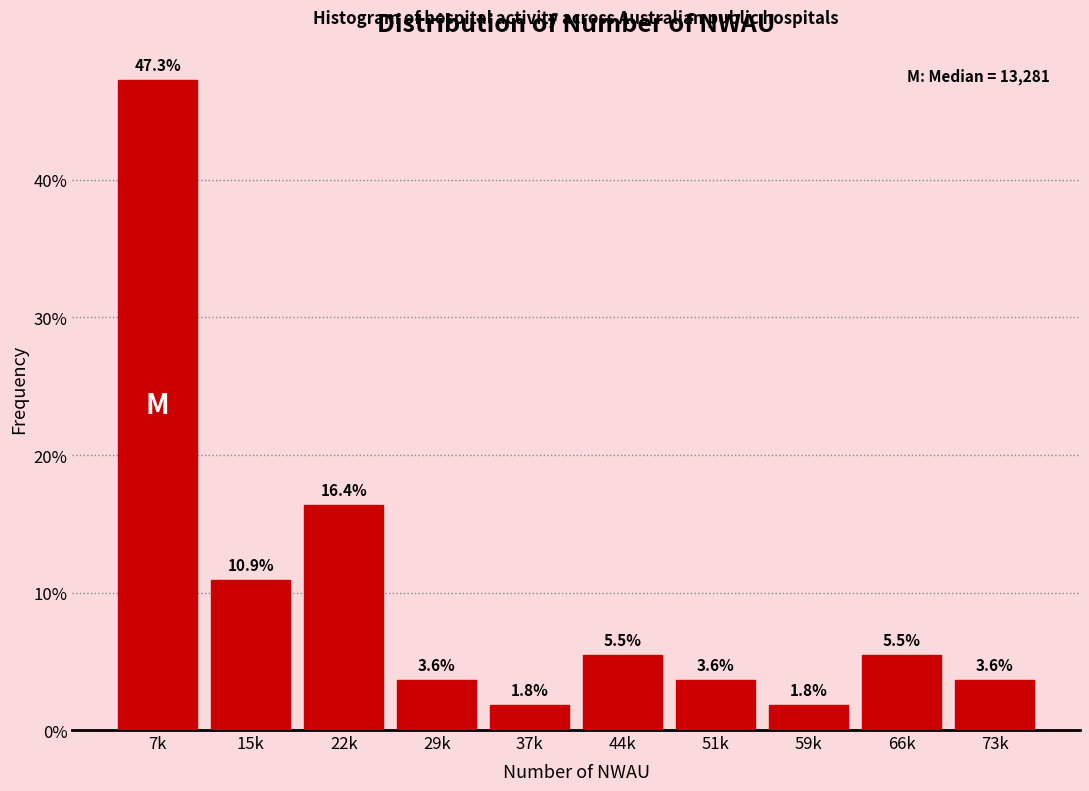

Reading right to left, list all the values displayed in this chart.

3.6	5.5	1.8	3.6	5.5	1.8	3.6	16.4	10.9	47.3